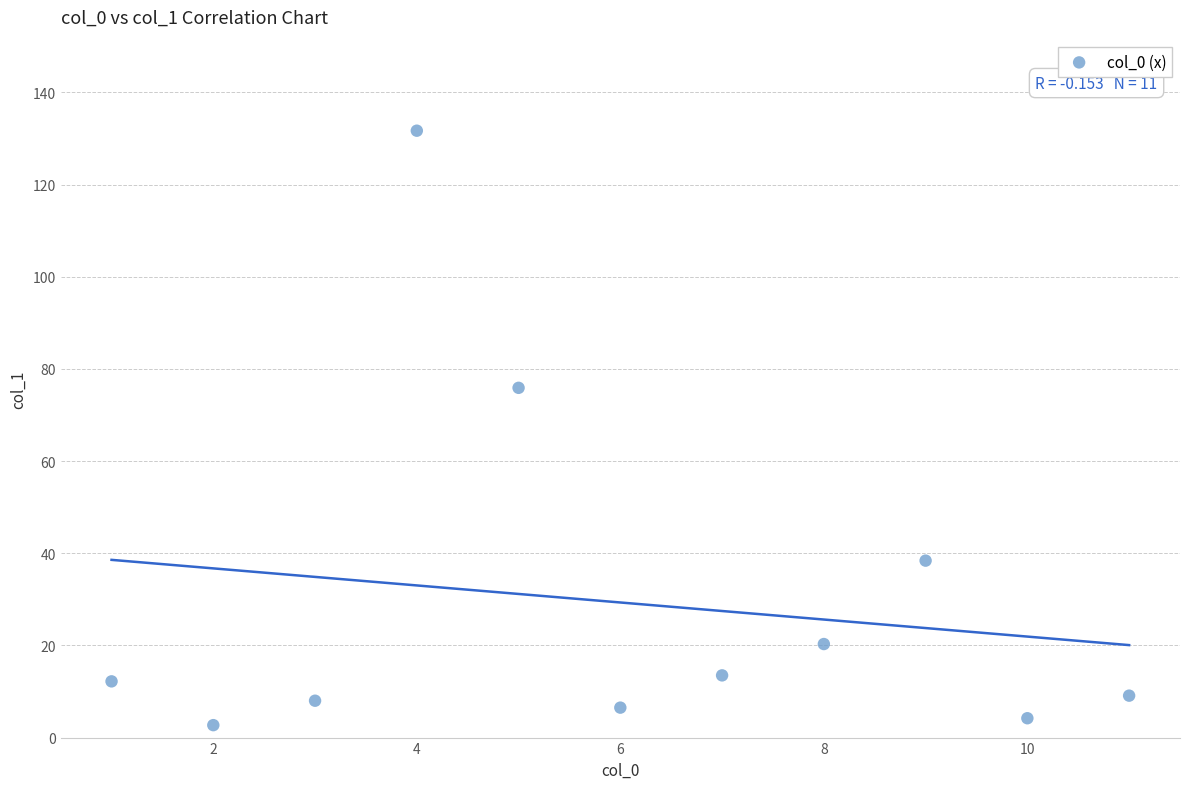

What Y value in the scatter plot is closest to 67?

75.9